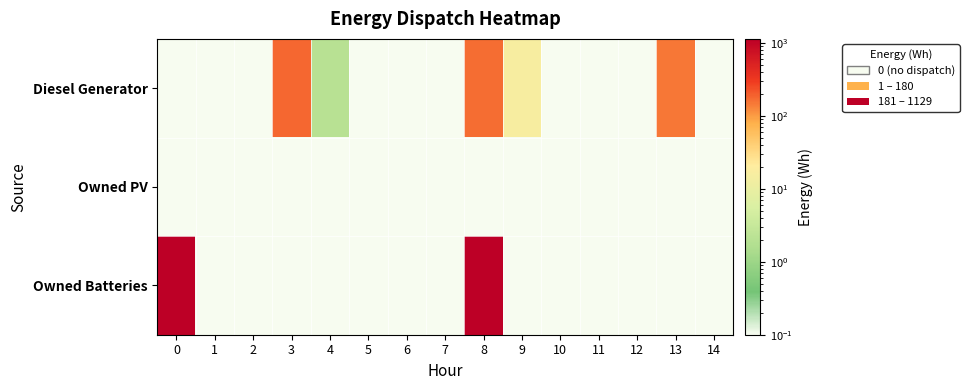

Between 7 and 10, which series saw the biggest shift?

Diesel Generator